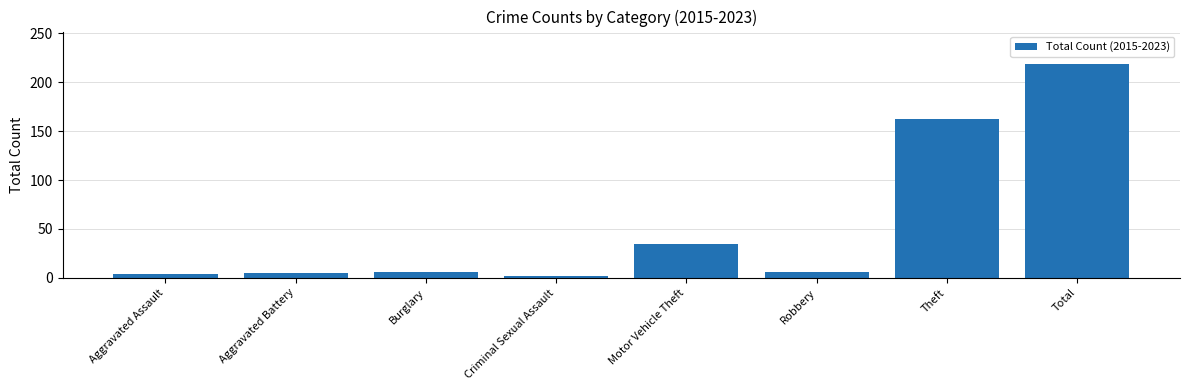

Which has a higher value, Total or Criminal Sexual Assault?

Total